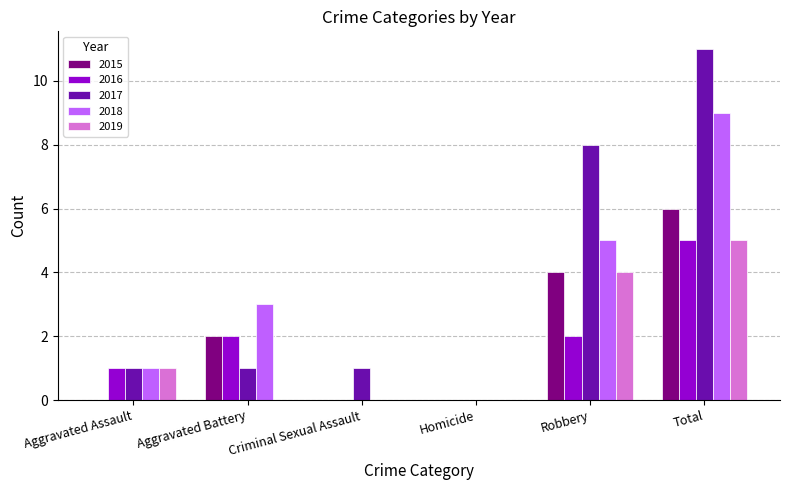

How many groups of bars are there?

6